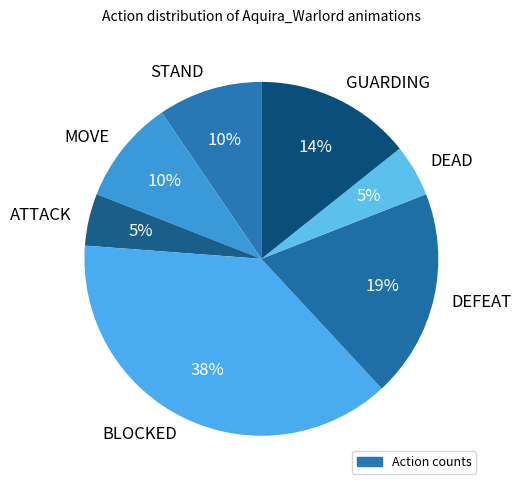

What percentage is the BLOCKED slice, to the nearest percent?

38%